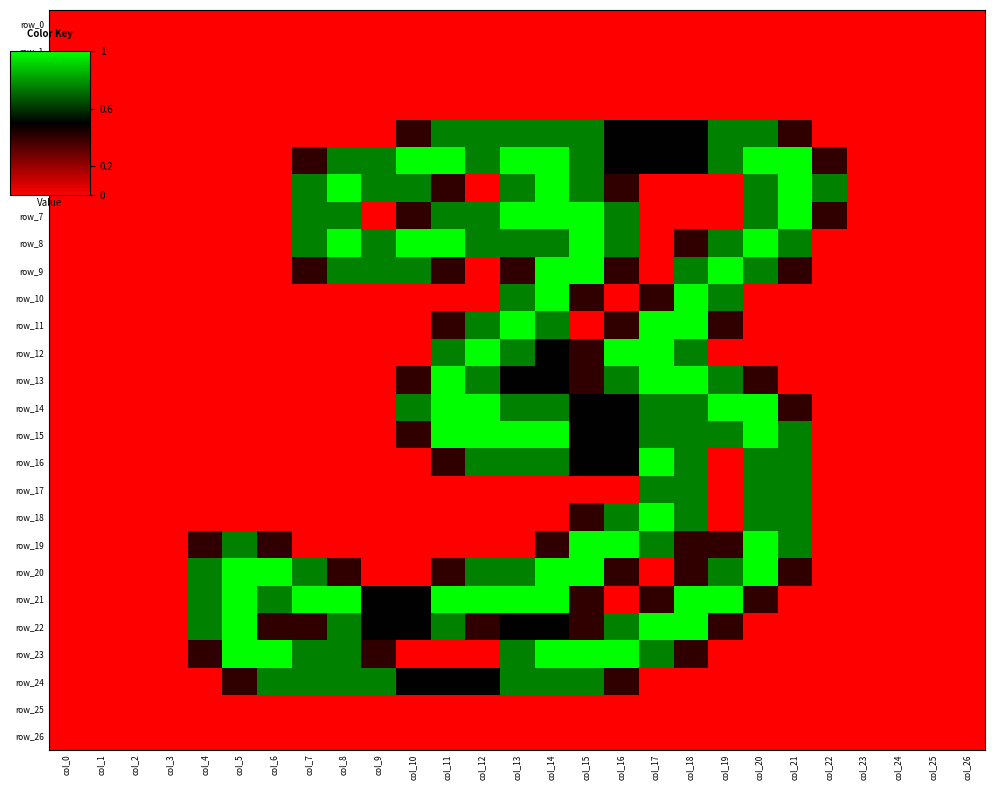

Reading left to right, extract all data points from this chart.

row_0: col_0=0.0	col_1=0.0	col_2=0.0	col_3=0.0	col_4=0.0	col_5=0.0	col_6=0.0	col_7=0.0	col_8=0.0	col_9=0.0	col_10=0.0	col_11=0.0	col_12=0.0	col_13=0.0	col_14=0.0	col_15=0.0	col_16=0.0	col_17=0.0	col_18=0.0	col_19=0.0	col_20=0.0	col_21=0.0	col_22=0.0	col_23=0.0	col_24=0.0	col_25=0.0	col_26=0.0
row_1: col_0=0.0	col_1=0.0	col_2=0.0	col_3=0.0	col_4=0.0	col_5=0.0	col_6=0.0	col_7=0.0	col_8=0.0	col_9=0.0	col_10=0.0	col_11=0.0	col_12=0.0	col_13=0.0	col_14=0.0	col_15=0.0	col_16=0.0	col_17=0.0	col_18=0.0	col_19=0.0	col_20=0.0	col_21=0.0	col_22=0.0	col_23=0.0	col_24=0.0	col_25=0.0	col_26=0.0
row_2: col_0=0.0	col_1=0.0	col_2=0.0	col_3=0.0	col_4=0.0	col_5=0.0	col_6=0.0	col_7=0.0	col_8=0.0	col_9=0.0	col_10=0.0	col_11=0.0	col_12=0.0	col_13=0.0	col_14=0.0	col_15=0.0	col_16=0.0	col_17=0.0	col_18=0.0	col_19=0.0	col_20=0.0	col_21=0.0	col_22=0.0	col_23=0.0	col_24=0.0	col_25=0.0	col_26=0.0
row_3: col_0=0.0	col_1=0.0	col_2=0.0	col_3=0.0	col_4=0.0	col_5=0.0	col_6=0.0	col_7=0.0	col_8=0.0	col_9=0.0	col_10=0.0	col_11=0.0	col_12=0.0	col_13=0.0	col_14=0.0	col_15=0.0	col_16=0.0	col_17=0.0	col_18=0.0	col_19=0.0	col_20=0.0	col_21=0.0	col_22=0.0	col_23=0.0	col_24=0.0	col_25=0.0	col_26=0.0
row_4: col_0=0.0	col_1=0.0	col_2=0.0	col_3=0.0	col_4=0.0	col_5=0.0	col_6=0.0	col_7=0.0	col_8=0.0	col_9=0.0	col_10=0.8	col_11=1.5	col_12=1.5	col_13=1.5	col_14=1.5	col_15=1.5	col_16=1.0	col_17=1.0	col_18=1.0	col_19=1.5	col_20=1.5	col_21=0.8	col_22=0.0	col_23=0.0	col_24=0.0	col_25=0.0	col_26=0.0
row_5: col_0=0.0	col_1=0.0	col_2=0.0	col_3=0.0	col_4=0.0	col_5=0.0	col_6=0.0	col_7=0.8	col_8=1.5	col_9=1.5	col_10=2.0	col_11=2.0	col_12=1.5	col_13=2.0	col_14=2.0	col_15=1.5	col_16=1.0	col_17=1.0	col_18=1.0	col_19=1.5	col_20=2.0	col_21=2.0	col_22=0.8	col_23=0.0	col_24=0.0	col_25=0.0	col_26=0.0
row_6: col_0=0.0	col_1=0.0	col_2=0.0	col_3=0.0	col_4=0.0	col_5=0.0	col_6=0.0	col_7=1.5	col_8=2.0	col_9=1.5	col_10=1.5	col_11=0.8	col_12=0.0	col_13=1.5	col_14=2.0	col_15=1.5	col_16=0.8	col_17=0.0	col_18=0.0	col_19=0.0	col_20=1.5	col_21=2.0	col_22=1.5	col_23=0.0	col_24=0.0	col_25=0.0	col_26=0.0
row_7: col_0=0.0	col_1=0.0	col_2=0.0	col_3=0.0	col_4=0.0	col_5=0.0	col_6=0.0	col_7=1.5	col_8=1.5	col_9=0.0	col_10=0.8	col_11=1.5	col_12=1.5	col_13=2.0	col_14=2.0	col_15=2.0	col_16=1.5	col_17=0.0	col_18=0.0	col_19=0.0	col_20=1.5	col_21=2.0	col_22=0.8	col_23=0.0	col_24=0.0	col_25=0.0	col_26=0.0
row_8: col_0=0.0	col_1=0.0	col_2=0.0	col_3=0.0	col_4=0.0	col_5=0.0	col_6=0.0	col_7=1.5	col_8=2.0	col_9=1.5	col_10=2.0	col_11=2.0	col_12=1.5	col_13=1.5	col_14=1.5	col_15=2.0	col_16=1.5	col_17=0.0	col_18=0.8	col_19=1.5	col_20=2.0	col_21=1.5	col_22=0.0	col_23=0.0	col_24=0.0	col_25=0.0	col_26=0.0
row_9: col_0=0.0	col_1=0.0	col_2=0.0	col_3=0.0	col_4=0.0	col_5=0.0	col_6=0.0	col_7=0.8	col_8=1.5	col_9=1.5	col_10=1.5	col_11=0.8	col_12=0.0	col_13=0.8	col_14=2.0	col_15=2.0	col_16=0.8	col_17=0.0	col_18=1.5	col_19=2.0	col_20=1.5	col_21=0.8	col_22=0.0	col_23=0.0	col_24=0.0	col_25=0.0	col_26=0.0
row_10: col_0=0.0	col_1=0.0	col_2=0.0	col_3=0.0	col_4=0.0	col_5=0.0	col_6=0.0	col_7=0.0	col_8=0.0	col_9=0.0	col_10=0.0	col_11=0.0	col_12=0.0	col_13=1.5	col_14=2.0	col_15=0.8	col_16=0.0	col_17=0.8	col_18=2.0	col_19=1.5	col_20=0.0	col_21=0.0	col_22=0.0	col_23=0.0	col_24=0.0	col_25=0.0	col_26=0.0
row_11: col_0=0.0	col_1=0.0	col_2=0.0	col_3=0.0	col_4=0.0	col_5=0.0	col_6=0.0	col_7=0.0	col_8=0.0	col_9=0.0	col_10=0.0	col_11=0.8	col_12=1.5	col_13=2.0	col_14=1.5	col_15=0.0	col_16=0.8	col_17=2.0	col_18=2.0	col_19=0.8	col_20=0.0	col_21=0.0	col_22=0.0	col_23=0.0	col_24=0.0	col_25=0.0	col_26=0.0
row_12: col_0=0.0	col_1=0.0	col_2=0.0	col_3=0.0	col_4=0.0	col_5=0.0	col_6=0.0	col_7=0.0	col_8=0.0	col_9=0.0	col_10=0.0	col_11=1.5	col_12=2.0	col_13=1.5	col_14=1.0	col_15=0.8	col_16=2.0	col_17=2.0	col_18=1.5	col_19=0.0	col_20=0.0	col_21=0.0	col_22=0.0	col_23=0.0	col_24=0.0	col_25=0.0	col_26=0.0
row_13: col_0=0.0	col_1=0.0	col_2=0.0	col_3=0.0	col_4=0.0	col_5=0.0	col_6=0.0	col_7=0.0	col_8=0.0	col_9=0.0	col_10=0.8	col_11=2.0	col_12=1.5	col_13=1.0	col_14=1.0	col_15=0.8	col_16=1.5	col_17=2.0	col_18=2.0	col_19=1.5	col_20=0.8	col_21=0.0	col_22=0.0	col_23=0.0	col_24=0.0	col_25=0.0	col_26=0.0
row_14: col_0=0.0	col_1=0.0	col_2=0.0	col_3=0.0	col_4=0.0	col_5=0.0	col_6=0.0	col_7=0.0	col_8=0.0	col_9=0.0	col_10=1.5	col_11=2.0	col_12=2.0	col_13=1.5	col_14=1.5	col_15=1.0	col_16=1.0	col_17=1.5	col_18=1.5	col_19=2.0	col_20=2.0	col_21=0.8	col_22=0.0	col_23=0.0	col_24=0.0	col_25=0.0	col_26=0.0
row_15: col_0=0.0	col_1=0.0	col_2=0.0	col_3=0.0	col_4=0.0	col_5=0.0	col_6=0.0	col_7=0.0	col_8=0.0	col_9=0.0	col_10=0.8	col_11=2.0	col_12=2.0	col_13=2.0	col_14=2.0	col_15=1.0	col_16=1.0	col_17=1.5	col_18=1.5	col_19=1.5	col_20=2.0	col_21=1.5	col_22=0.0	col_23=0.0	col_24=0.0	col_25=0.0	col_26=0.0
row_16: col_0=0.0	col_1=0.0	col_2=0.0	col_3=0.0	col_4=0.0	col_5=0.0	col_6=0.0	col_7=0.0	col_8=0.0	col_9=0.0	col_10=0.0	col_11=0.8	col_12=1.5	col_13=1.5	col_14=1.5	col_15=1.0	col_16=1.0	col_17=2.0	col_18=1.5	col_19=0.0	col_20=1.5	col_21=1.5	col_22=0.0	col_23=0.0	col_24=0.0	col_25=0.0	col_26=0.0
row_17: col_0=0.0	col_1=0.0	col_2=0.0	col_3=0.0	col_4=0.0	col_5=0.0	col_6=0.0	col_7=0.0	col_8=0.0	col_9=0.0	col_10=0.0	col_11=0.0	col_12=0.0	col_13=0.0	col_14=0.0	col_15=0.0	col_16=0.0	col_17=1.5	col_18=1.5	col_19=0.0	col_20=1.5	col_21=1.5	col_22=0.0	col_23=0.0	col_24=0.0	col_25=0.0	col_26=0.0
row_18: col_0=0.0	col_1=0.0	col_2=0.0	col_3=0.0	col_4=0.0	col_5=0.0	col_6=0.0	col_7=0.0	col_8=0.0	col_9=0.0	col_10=0.0	col_11=0.0	col_12=0.0	col_13=0.0	col_14=0.0	col_15=0.8	col_16=1.5	col_17=2.0	col_18=1.5	col_19=0.0	col_20=1.5	col_21=1.5	col_22=0.0	col_23=0.0	col_24=0.0	col_25=0.0	col_26=0.0
row_19: col_0=0.0	col_1=0.0	col_2=0.0	col_3=0.0	col_4=0.8	col_5=1.5	col_6=0.8	col_7=0.0	col_8=0.0	col_9=0.0	col_10=0.0	col_11=0.0	col_12=0.0	col_13=0.0	col_14=0.8	col_15=2.0	col_16=2.0	col_17=1.5	col_18=0.8	col_19=0.8	col_20=2.0	col_21=1.5	col_22=0.0	col_23=0.0	col_24=0.0	col_25=0.0	col_26=0.0
row_20: col_0=0.0	col_1=0.0	col_2=0.0	col_3=0.0	col_4=1.5	col_5=2.0	col_6=2.0	col_7=1.5	col_8=0.8	col_9=0.0	col_10=0.0	col_11=0.8	col_12=1.5	col_13=1.5	col_14=2.0	col_15=2.0	col_16=0.8	col_17=0.0	col_18=0.8	col_19=1.5	col_20=2.0	col_21=0.8	col_22=0.0	col_23=0.0	col_24=0.0	col_25=0.0	col_26=0.0
row_21: col_0=0.0	col_1=0.0	col_2=0.0	col_3=0.0	col_4=1.5	col_5=2.0	col_6=1.5	col_7=2.0	col_8=2.0	col_9=1.0	col_10=1.0	col_11=2.0	col_12=2.0	col_13=2.0	col_14=2.0	col_15=0.8	col_16=0.0	col_17=0.8	col_18=2.0	col_19=2.0	col_20=0.8	col_21=0.0	col_22=0.0	col_23=0.0	col_24=0.0	col_25=0.0	col_26=0.0
row_22: col_0=0.0	col_1=0.0	col_2=0.0	col_3=0.0	col_4=1.5	col_5=2.0	col_6=0.8	col_7=0.8	col_8=1.5	col_9=1.0	col_10=1.0	col_11=1.5	col_12=0.8	col_13=1.0	col_14=1.0	col_15=0.8	col_16=1.5	col_17=2.0	col_18=2.0	col_19=0.8	col_20=0.0	col_21=0.0	col_22=0.0	col_23=0.0	col_24=0.0	col_25=0.0	col_26=0.0
row_23: col_0=0.0	col_1=0.0	col_2=0.0	col_3=0.0	col_4=0.8	col_5=2.0	col_6=2.0	col_7=1.5	col_8=1.5	col_9=0.8	col_10=0.0	col_11=0.0	col_12=0.0	col_13=1.5	col_14=2.0	col_15=2.0	col_16=2.0	col_17=1.5	col_18=0.8	col_19=0.0	col_20=0.0	col_21=0.0	col_22=0.0	col_23=0.0	col_24=0.0	col_25=0.0	col_26=0.0
row_24: col_0=0.0	col_1=0.0	col_2=0.0	col_3=0.0	col_4=0.0	col_5=0.8	col_6=1.5	col_7=1.5	col_8=1.5	col_9=1.5	col_10=1.0	col_11=1.0	col_12=1.0	col_13=1.5	col_14=1.5	col_15=1.5	col_16=0.8	col_17=0.0	col_18=0.0	col_19=0.0	col_20=0.0	col_21=0.0	col_22=0.0	col_23=0.0	col_24=0.0	col_25=0.0	col_26=0.0
row_25: col_0=0.0	col_1=0.0	col_2=0.0	col_3=0.0	col_4=0.0	col_5=0.0	col_6=0.0	col_7=0.0	col_8=0.0	col_9=0.0	col_10=0.0	col_11=0.0	col_12=0.0	col_13=0.0	col_14=0.0	col_15=0.0	col_16=0.0	col_17=0.0	col_18=0.0	col_19=0.0	col_20=0.0	col_21=0.0	col_22=0.0	col_23=0.0	col_24=0.0	col_25=0.0	col_26=0.0
row_26: col_0=0.0	col_1=0.0	col_2=0.0	col_3=0.0	col_4=0.0	col_5=0.0	col_6=0.0	col_7=0.0	col_8=0.0	col_9=0.0	col_10=0.0	col_11=0.0	col_12=0.0	col_13=0.0	col_14=0.0	col_15=0.0	col_16=0.0	col_17=0.0	col_18=0.0	col_19=0.0	col_20=0.0	col_21=0.0	col_22=0.0	col_23=0.0	col_24=0.0	col_25=0.0	col_26=0.0